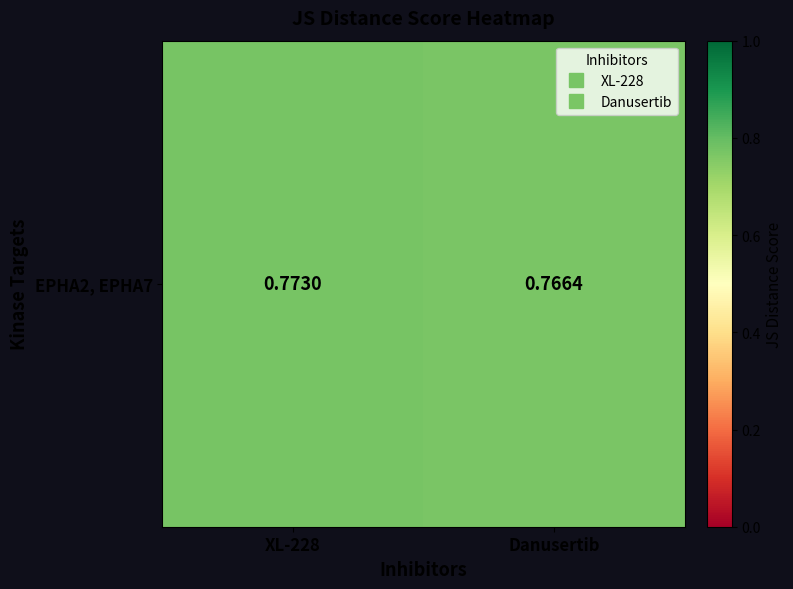

Reading left to right, what are all the values shown in this chart?

0.8	0.8